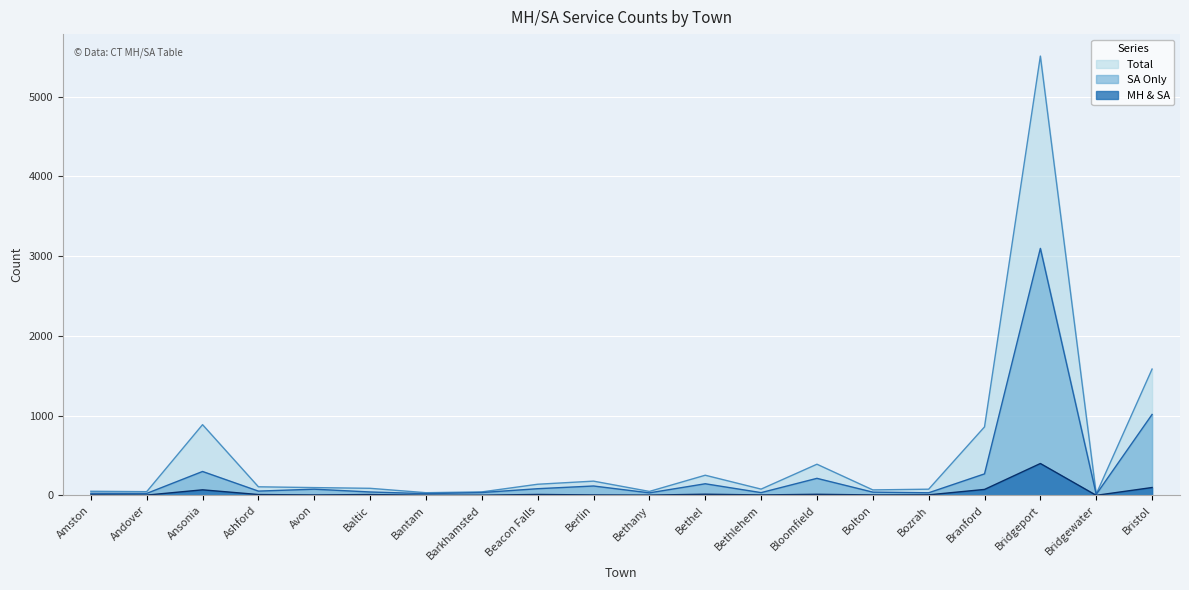

True or false: Total and MH & SA cross at least once.

False